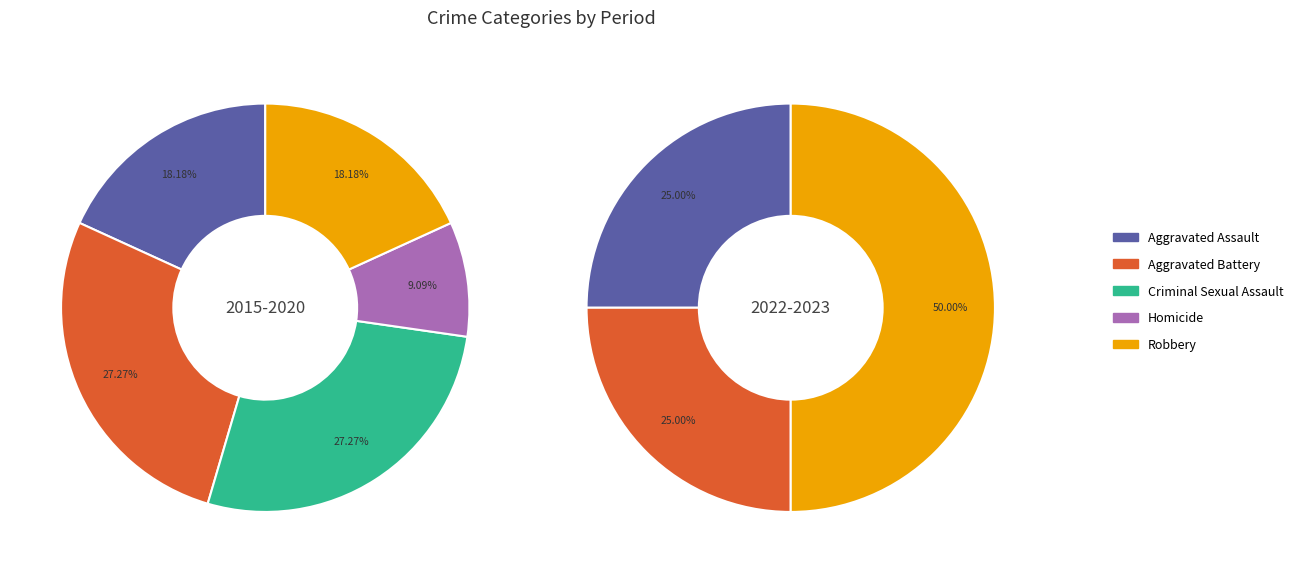

Which slice is the smallest?

Homicide